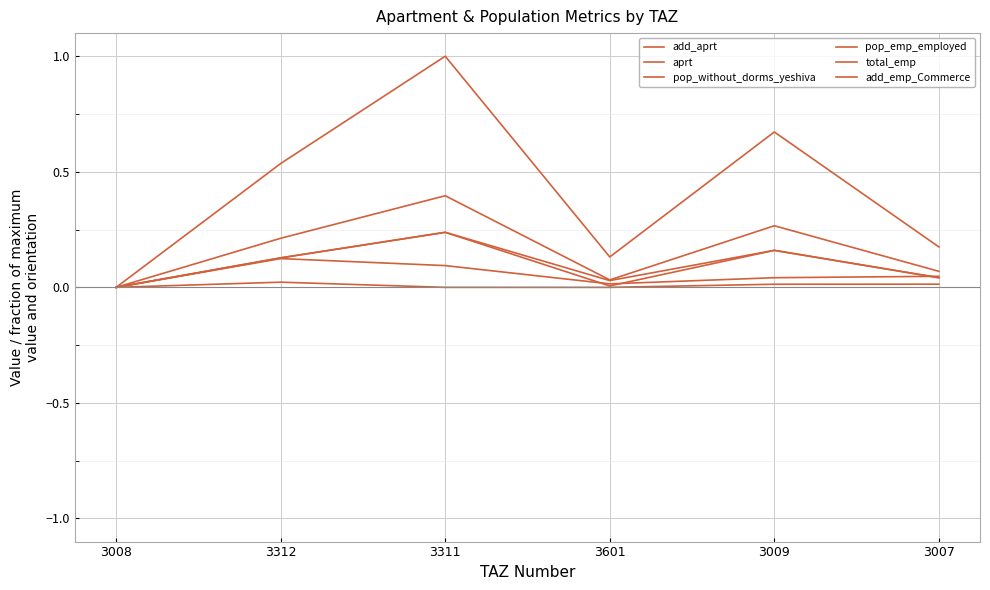

Is this an area chart (filled region under the line)?

No